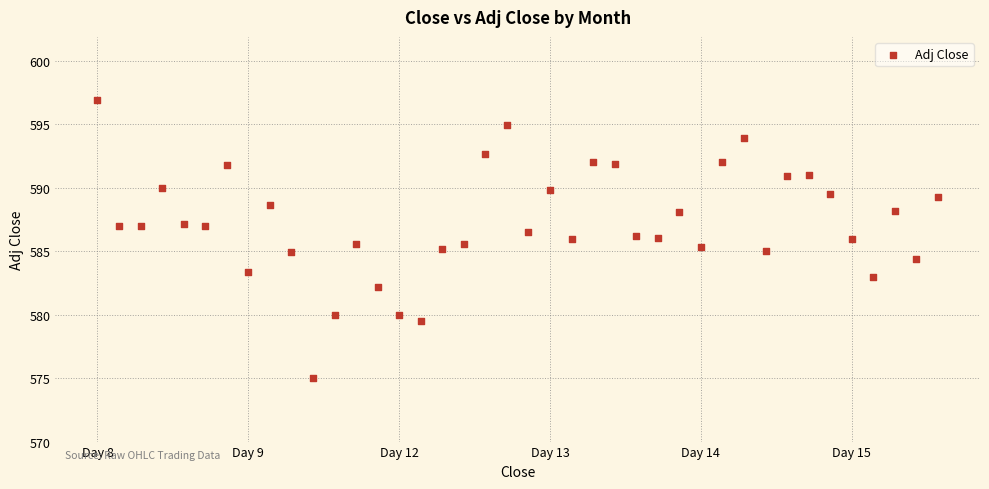

What is the range of Y values (max minus min)?

21.9